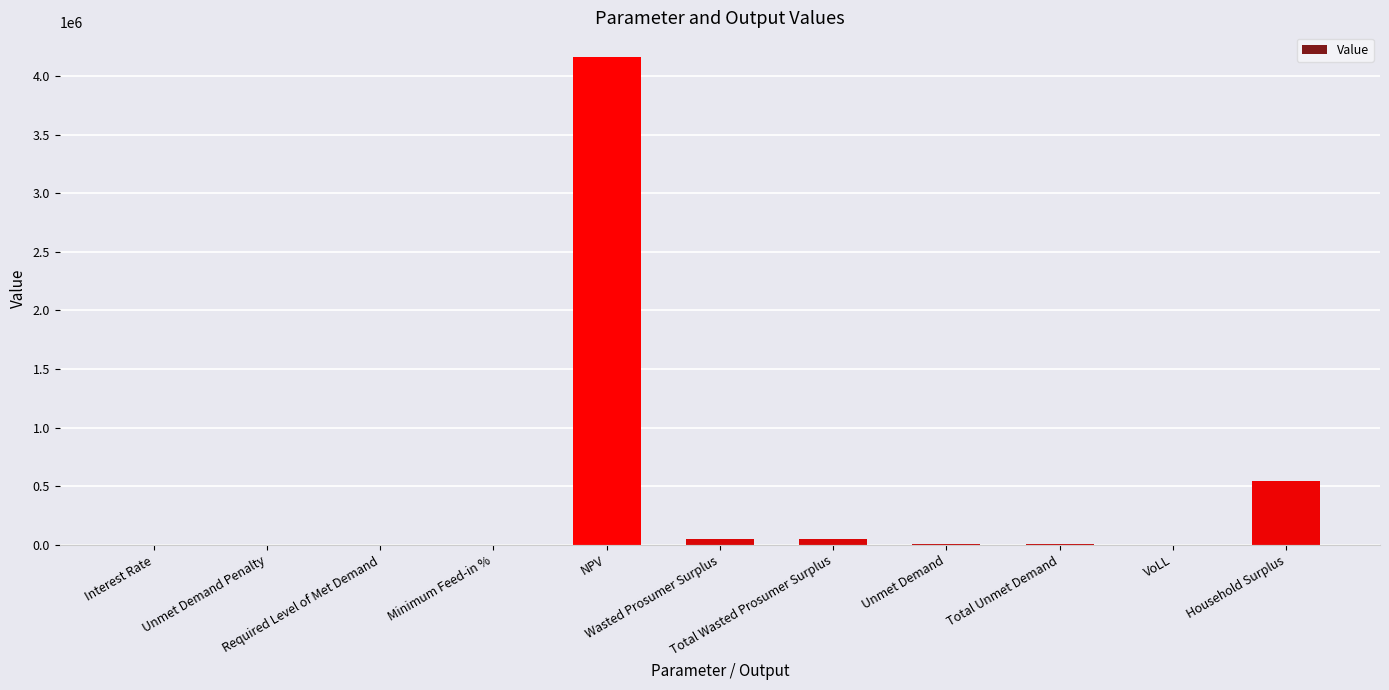

Where is the data nearest to the value 2082006?

Household Surplus